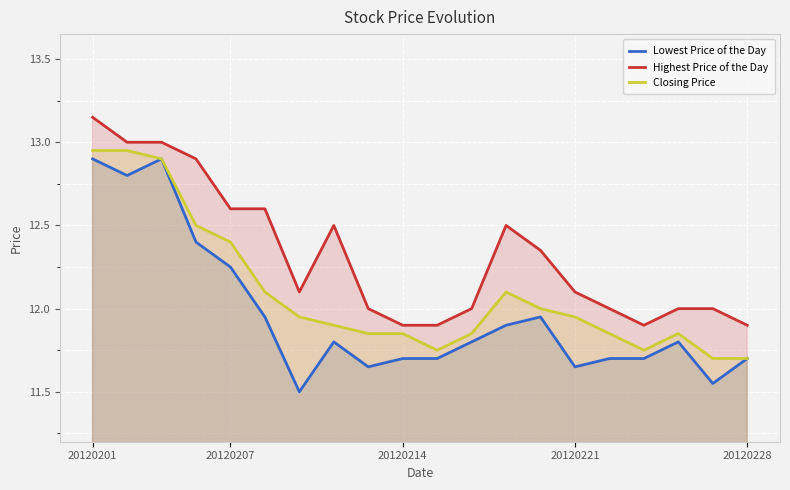

Rank the series at 6 from lowest to highest value.

Lowest Price of the Day, Closing Price, Highest Price of the Day